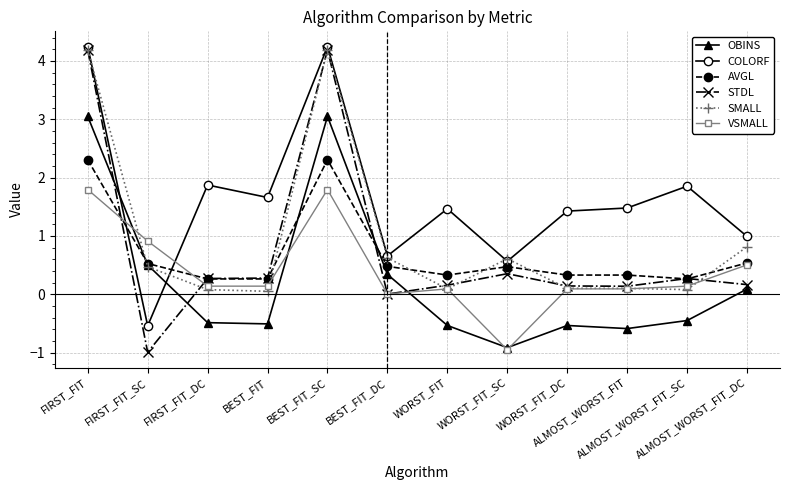

How many data points in OBINS are less than 0?

7